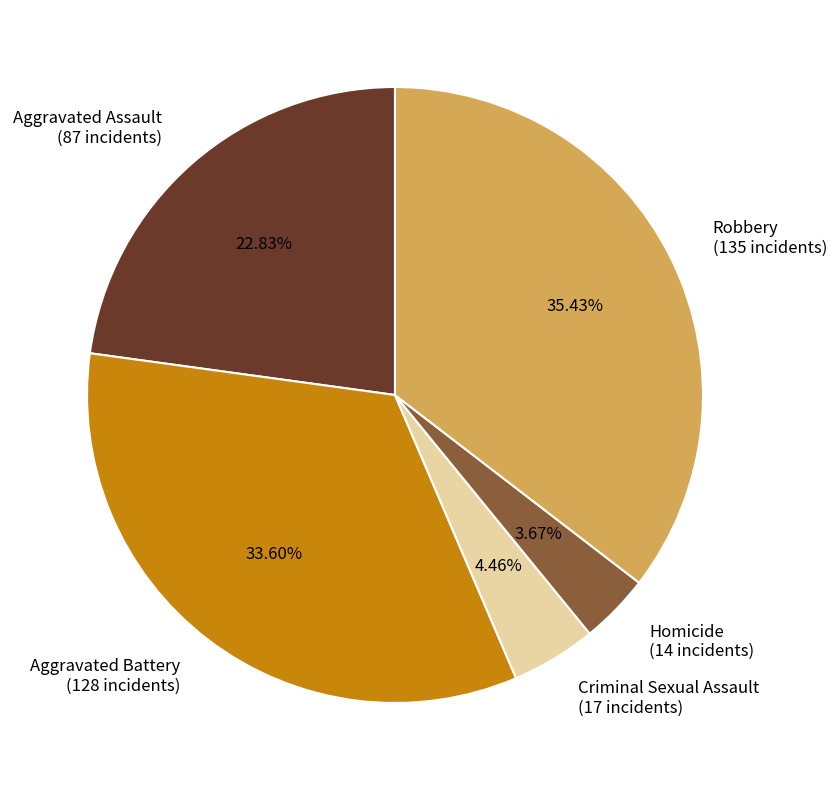

Does any single category account for the majority?

No